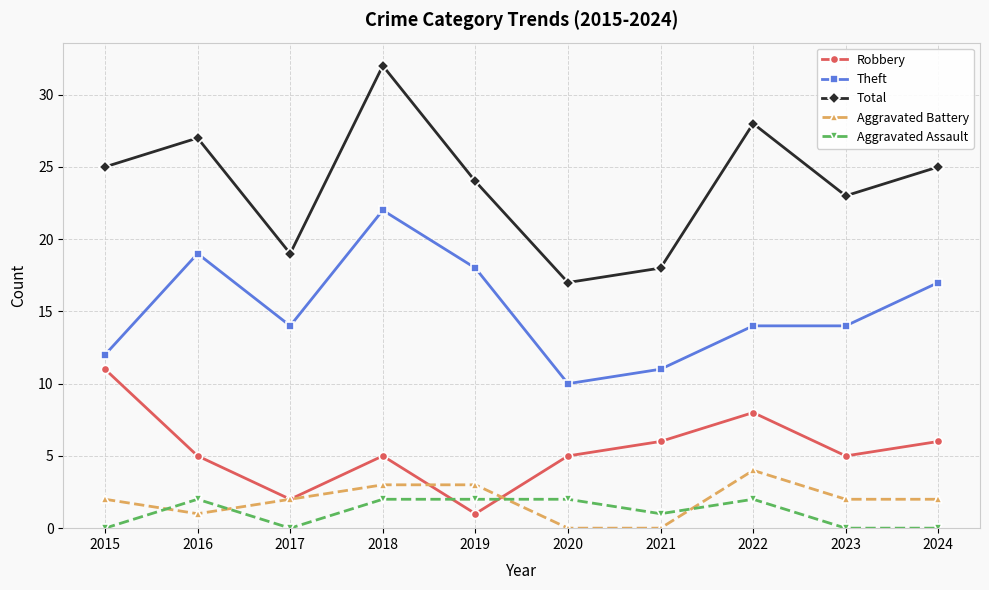

What is the difference between the highest and lowest values at 2018?

30